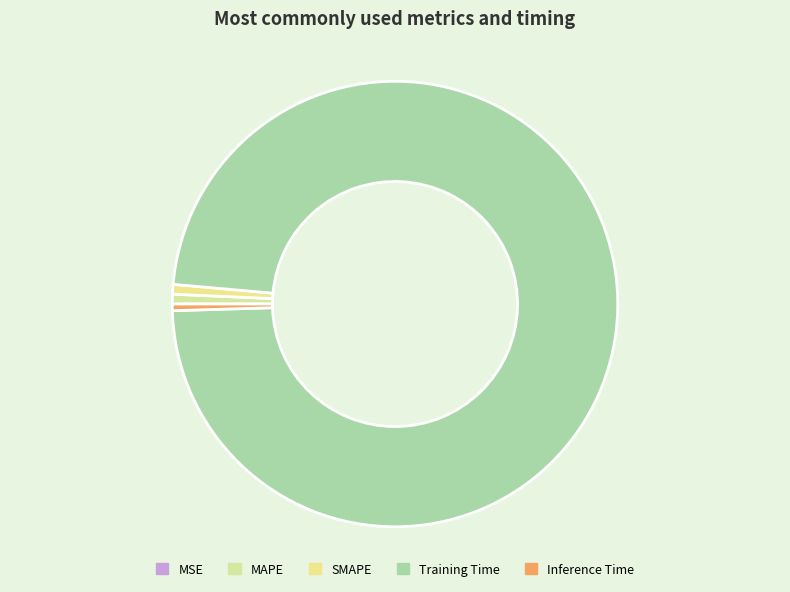

The MAPE slice represents 1% of the pie. True or false?

True